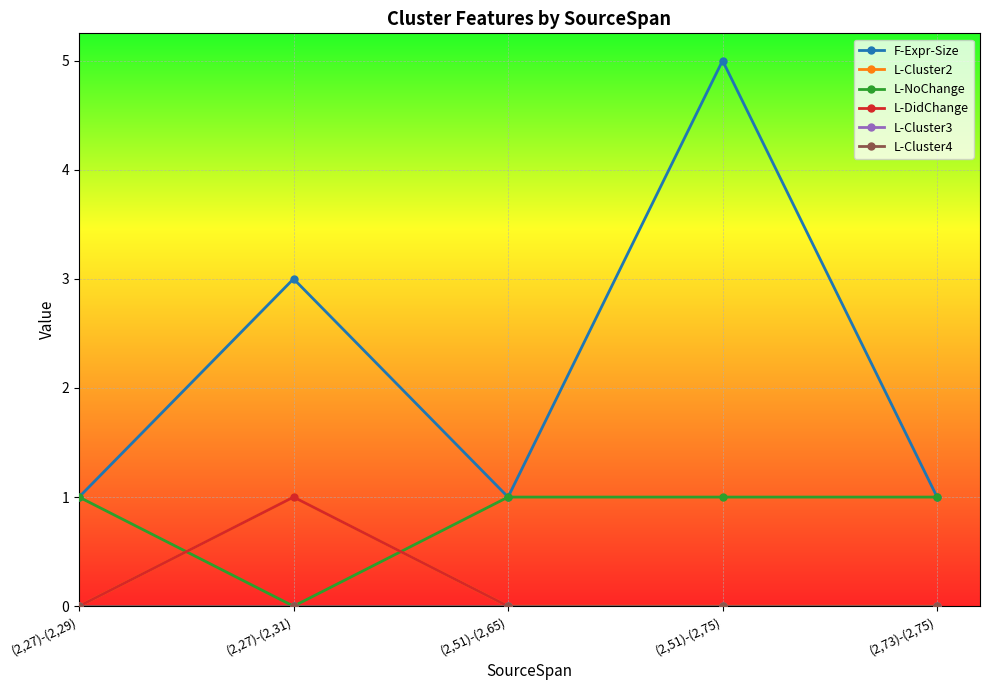

Is this an area chart (filled region under the line)?

No